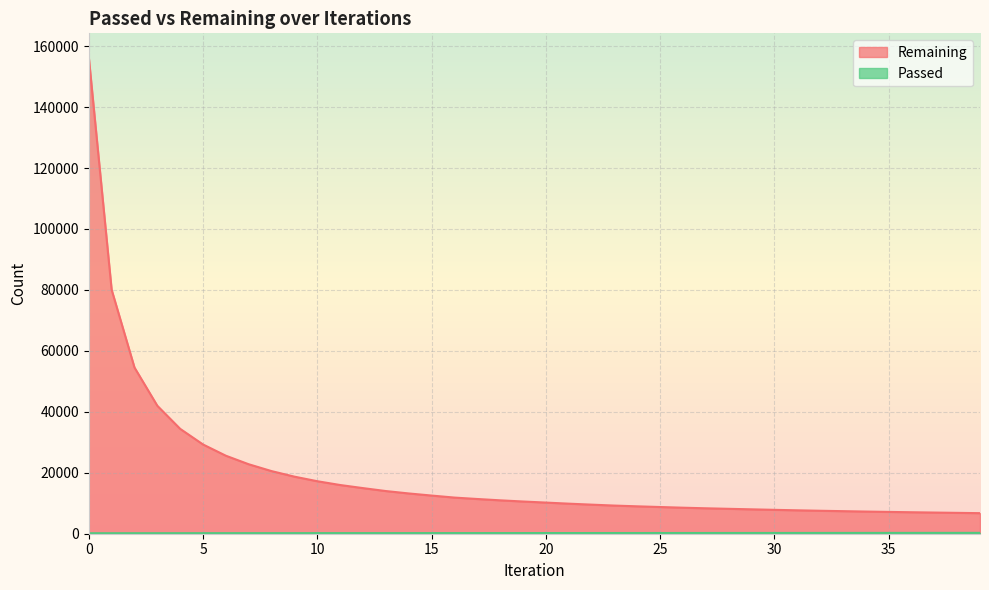

What is the total value across all series at 16?

12065